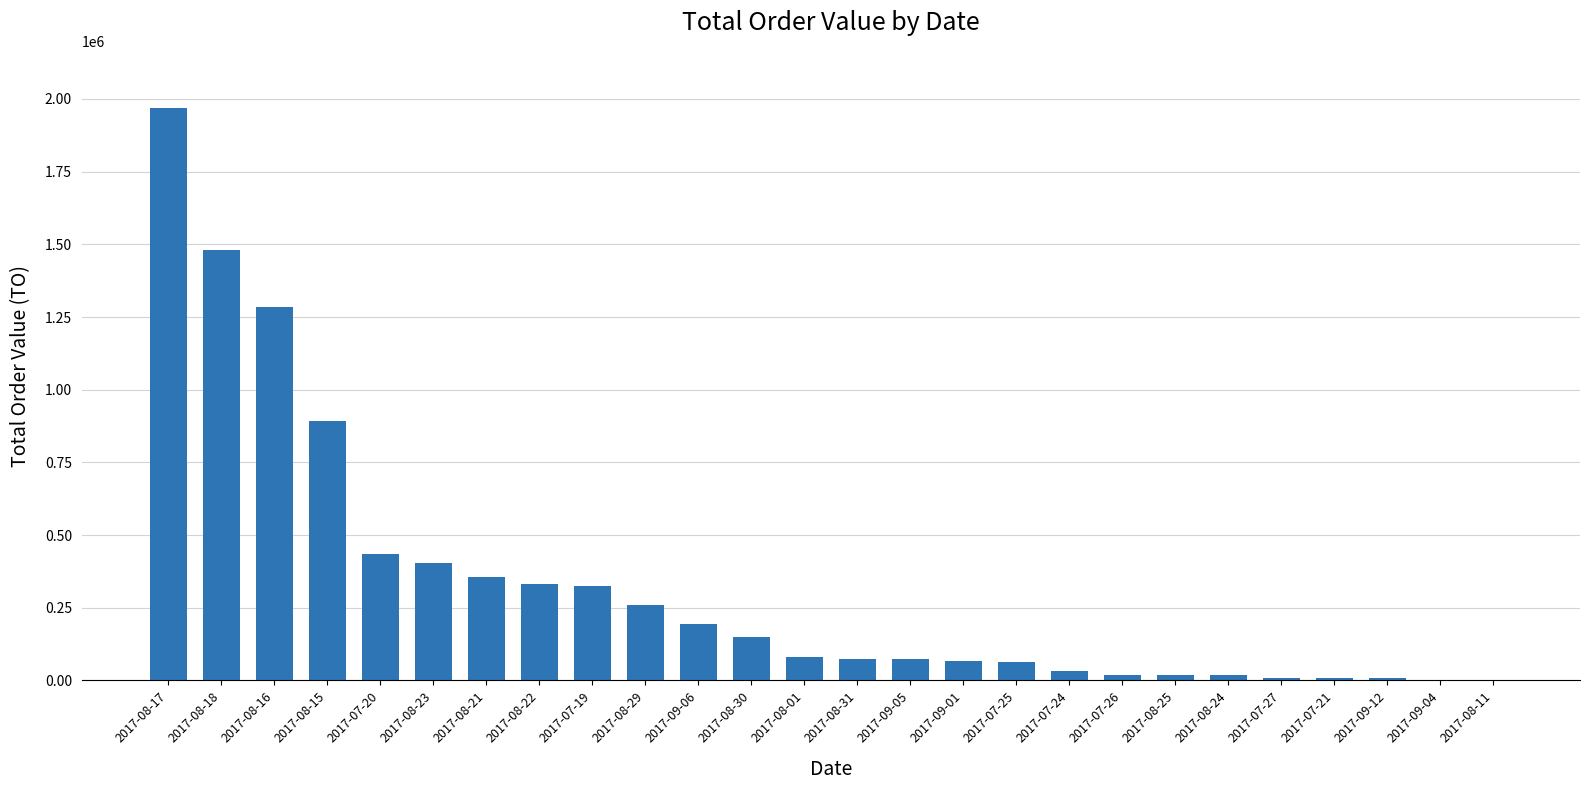

Does the chart contain stacked bars?

No